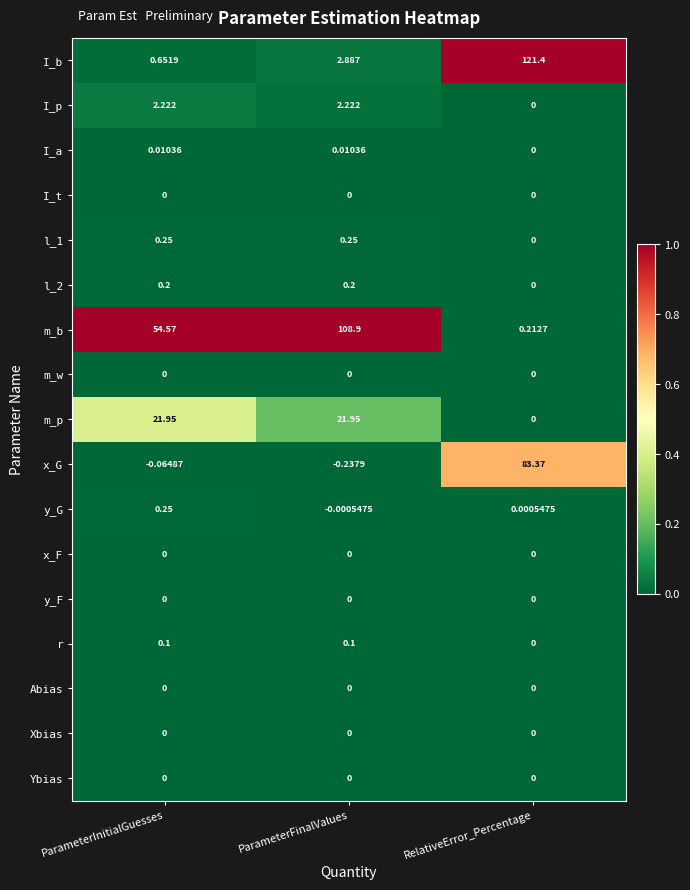

Which series has the largest total across all categories?

m_b